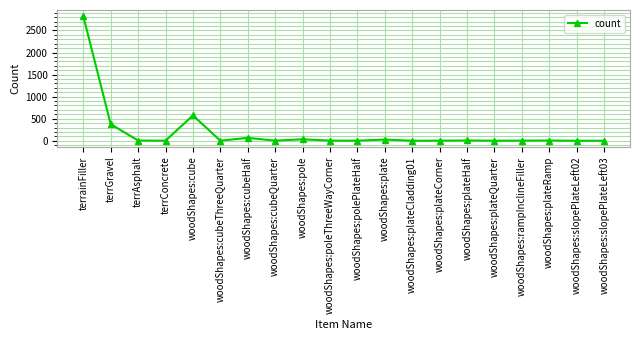

At which label does the data first exceed 4?

terrainFiller